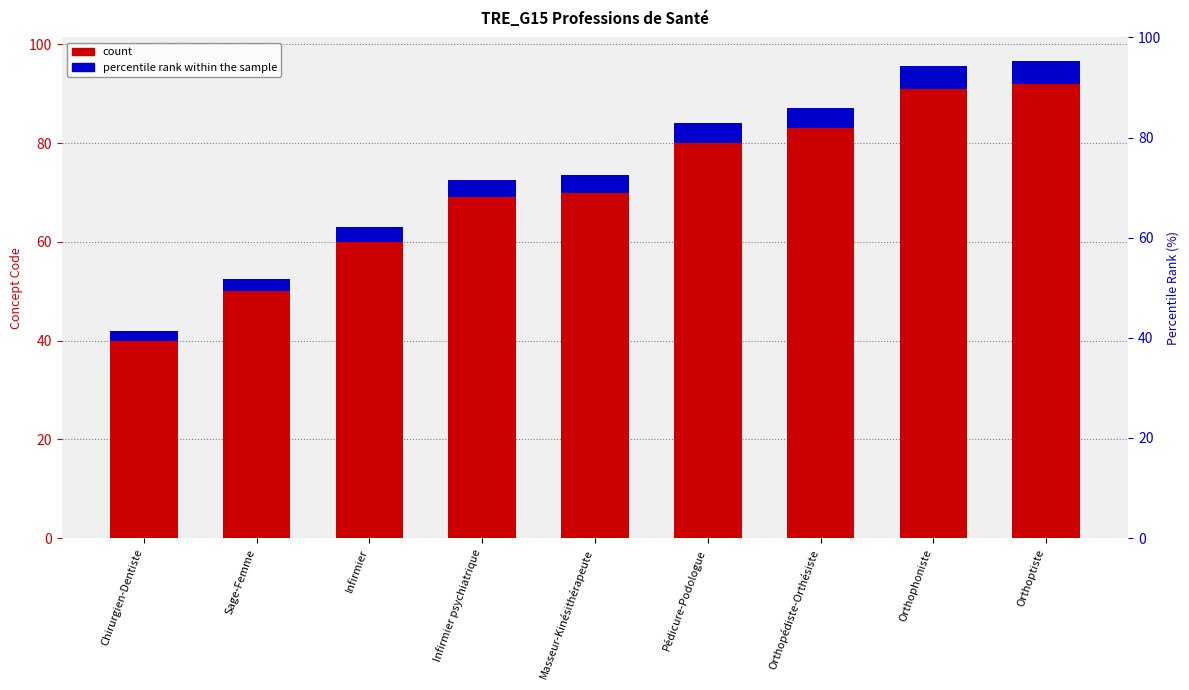

Where is Concept nearest to the value 66?

Infirmier psychiatrique